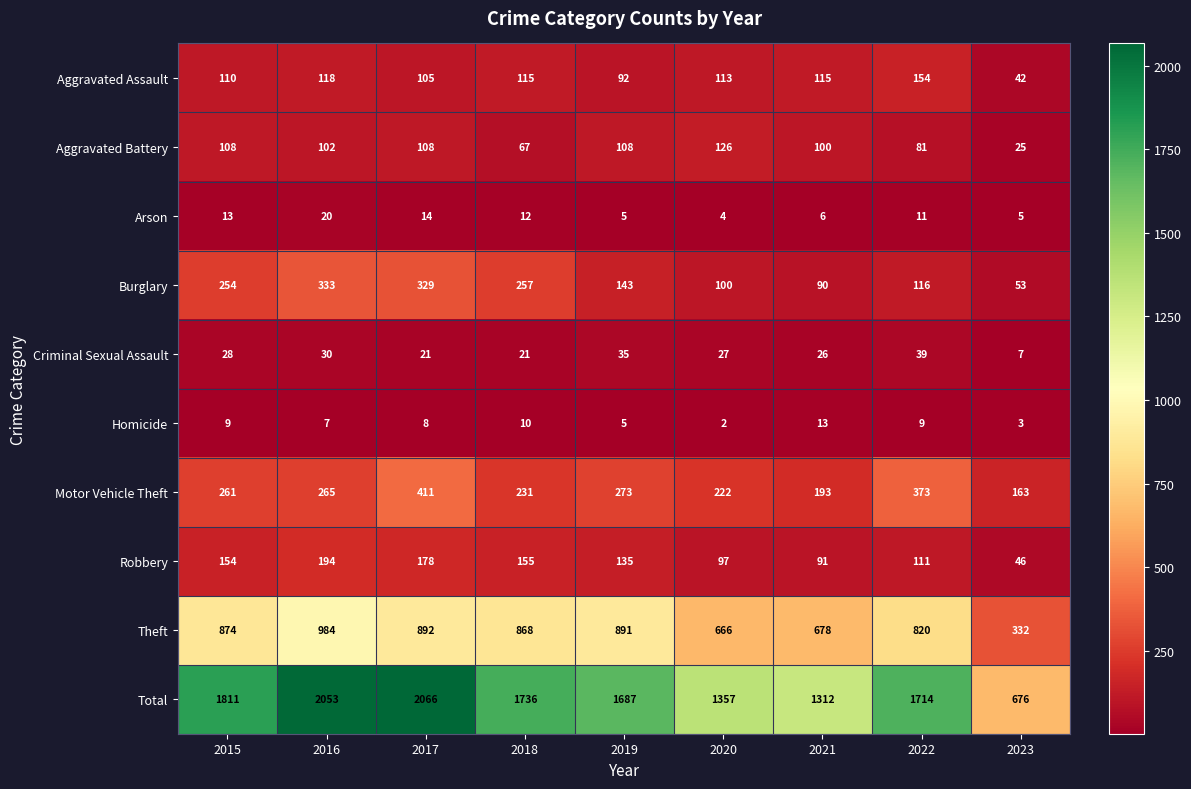

What is the sum of all Robbery values?

1161